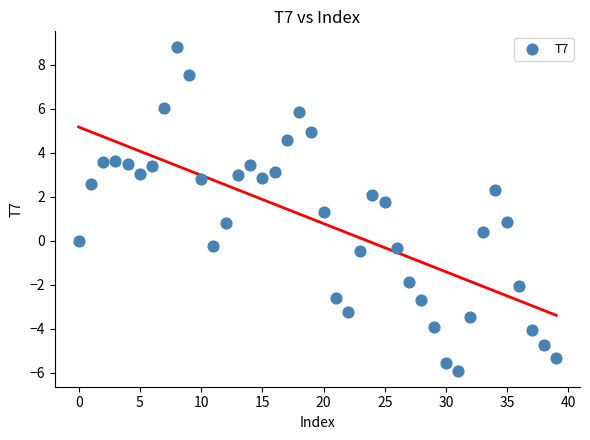

What is the range of Y values (max minus min)?

14.7